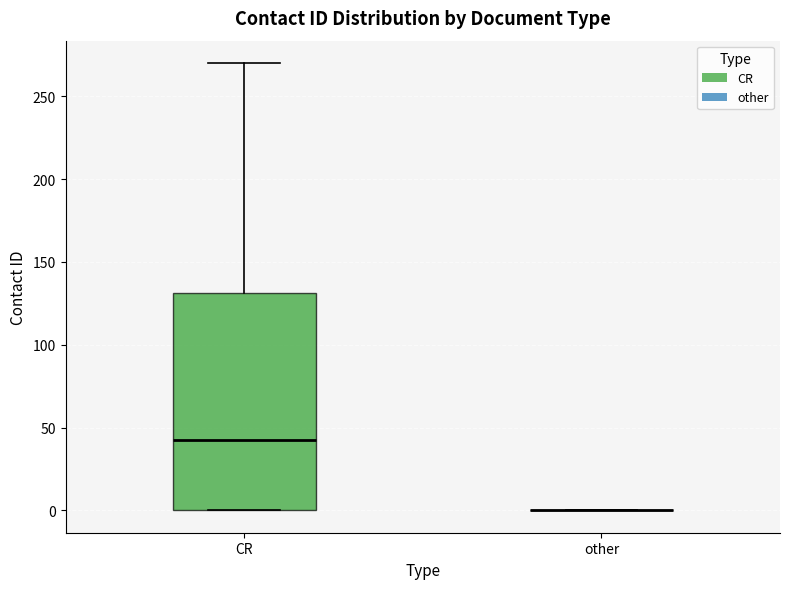

Reading left to right, read every box against the y-axis: the position of its median line, the range the box covers, and the ends of its whiskers. The values are not printed on the chart, so give them approximately, as read against the axis.

CR: median 45, box 0 to 130, whiskers 0 to 270
other: box collapsed to a line at 0, whiskers 0 to 0